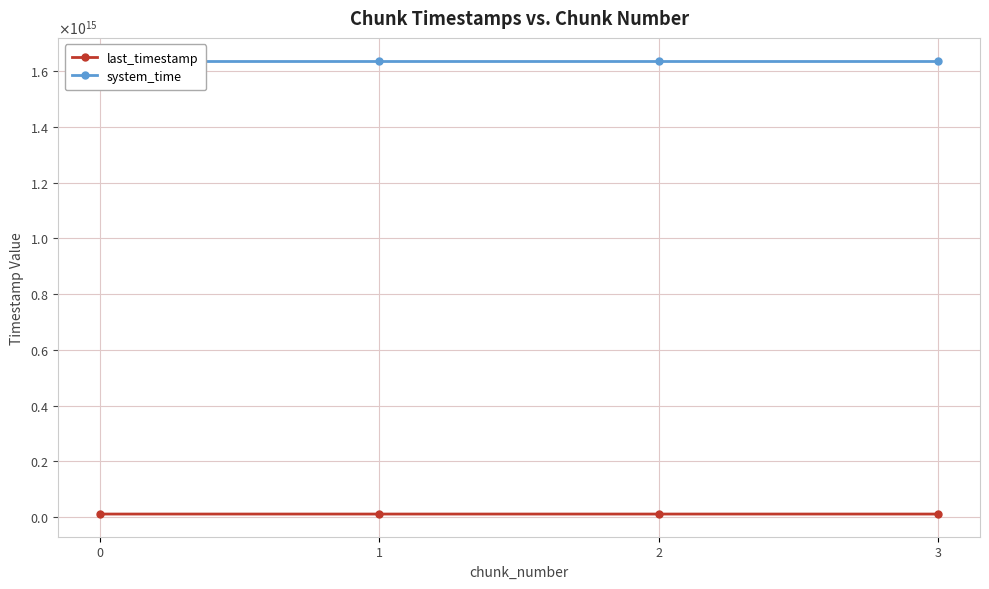

The value of system_time at 2 is 1638808347588613. True or false?

True